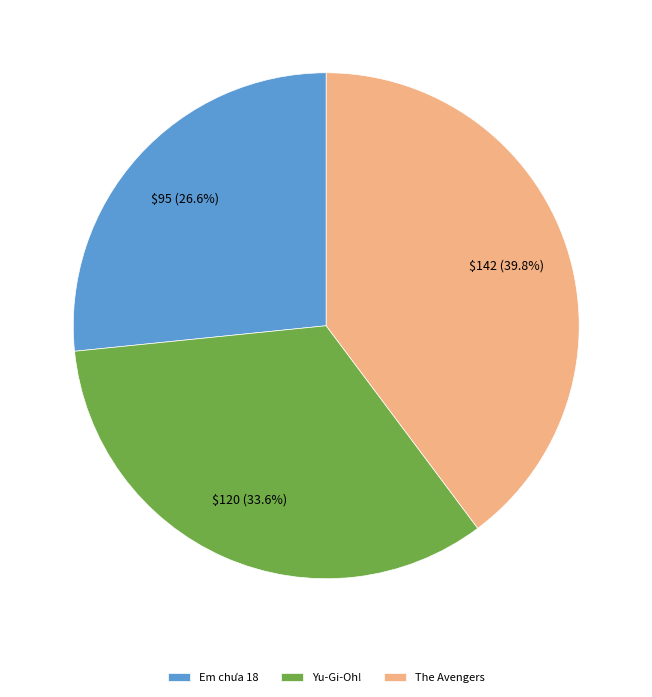

Is there any slice that represents more than half of the pie?

No